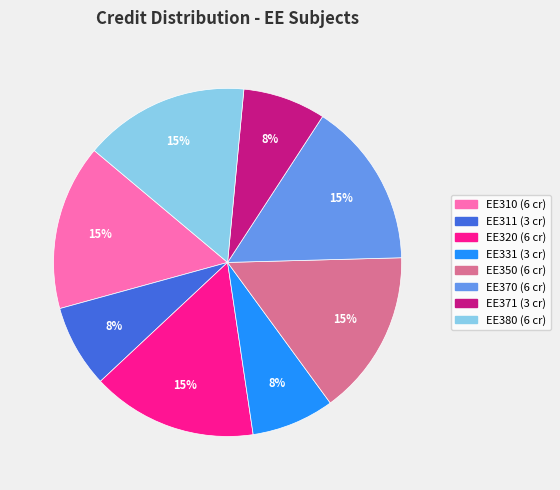

To the nearest percent, what is the average slice percentage?

12%